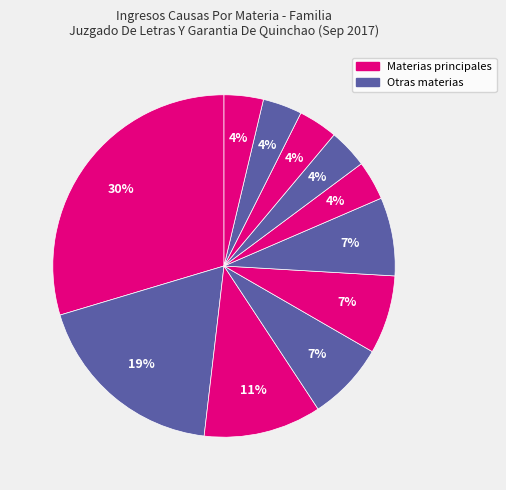

How many slices are in this pie chart?

11